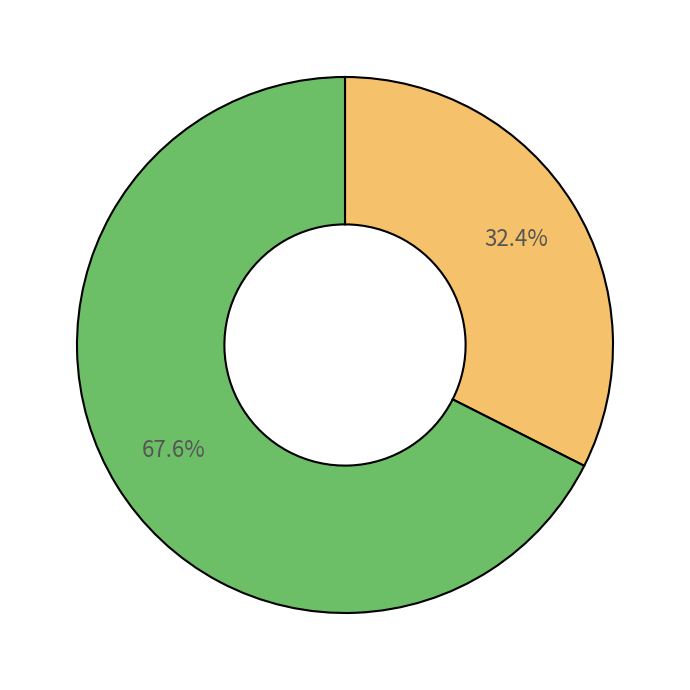

Is there any slice that represents more than half of the pie?

Yes